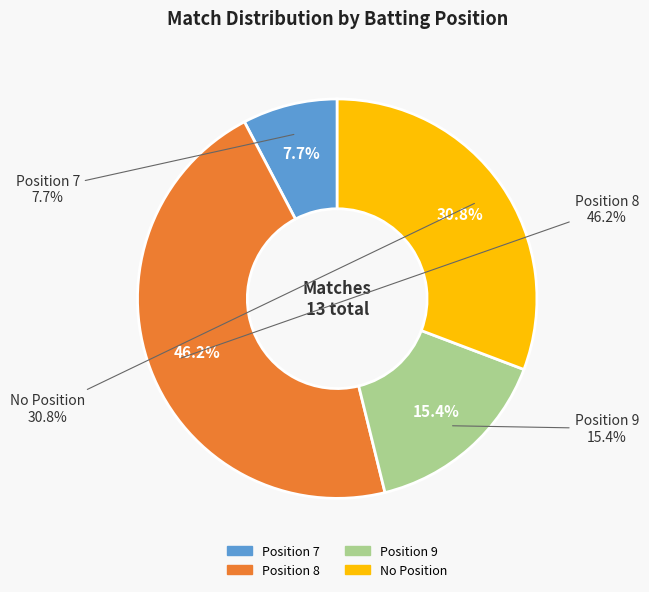

The Position 7 slice represents 1% of the pie. True or false?

False